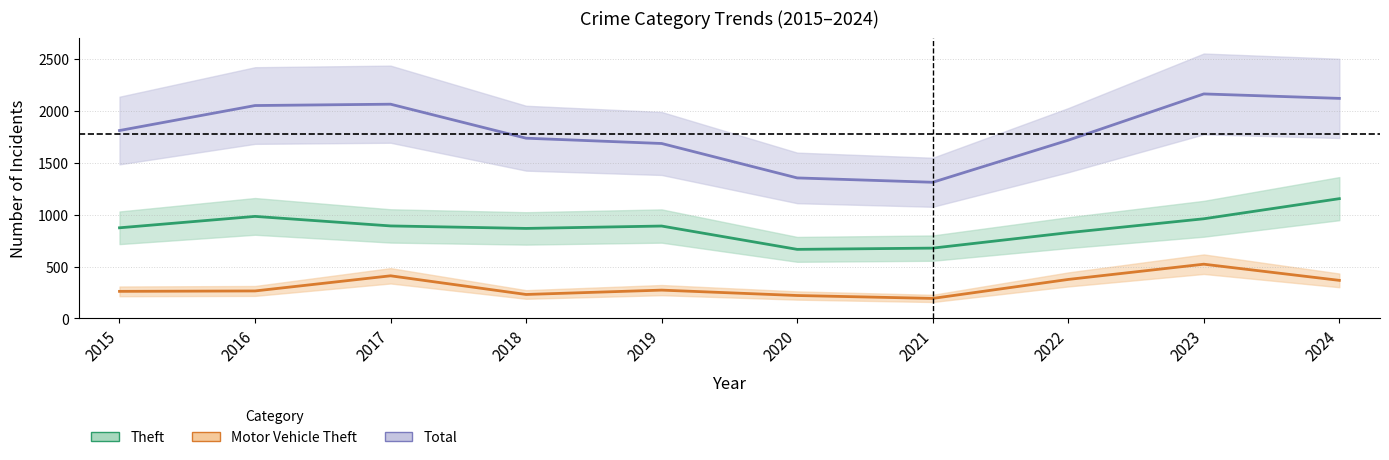

True or false: Total has more than 1 points higher than both neighbors.

True